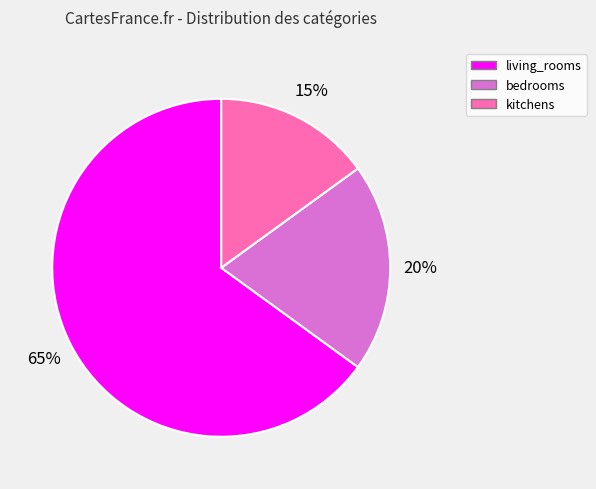

To the nearest percent, what is the average slice percentage?

33%